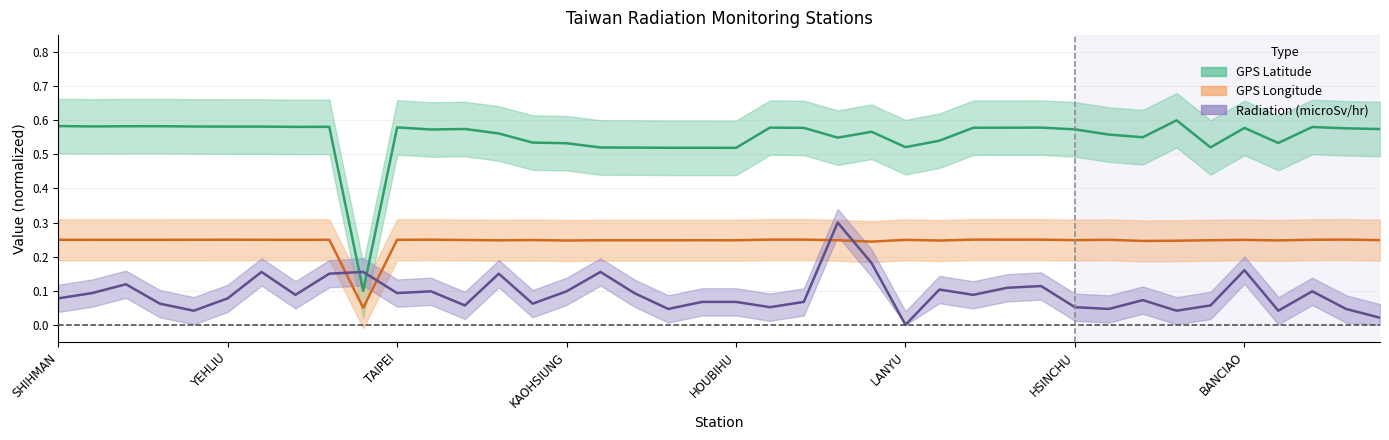

What is the label of the 14th point from the left?

TAICHUNG